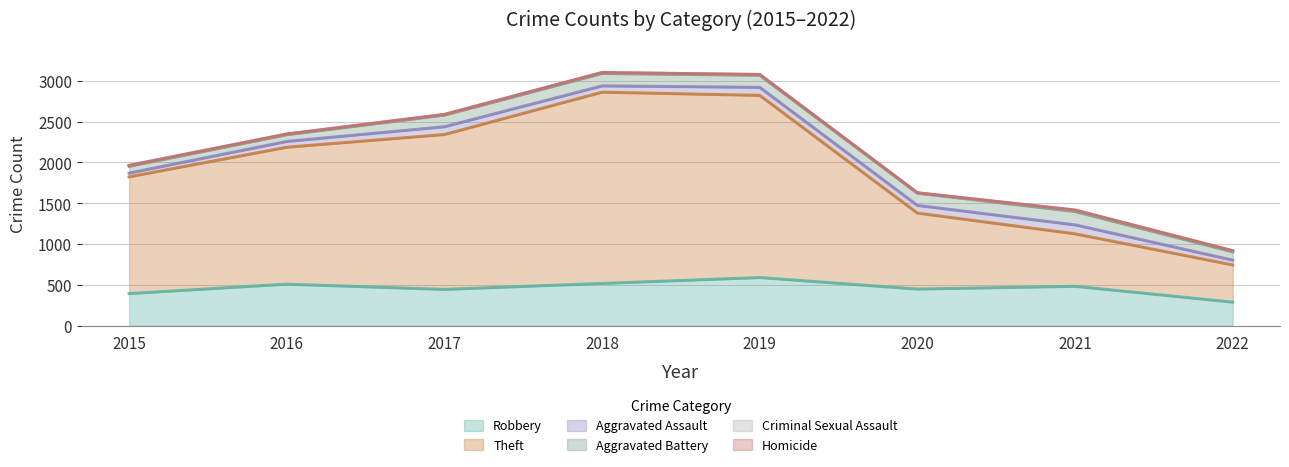

At 2017, list the series in order from smallest to largest.

Homicide, Criminal Sexual Assault, Aggravated Assault, Aggravated Battery, Robbery, Theft